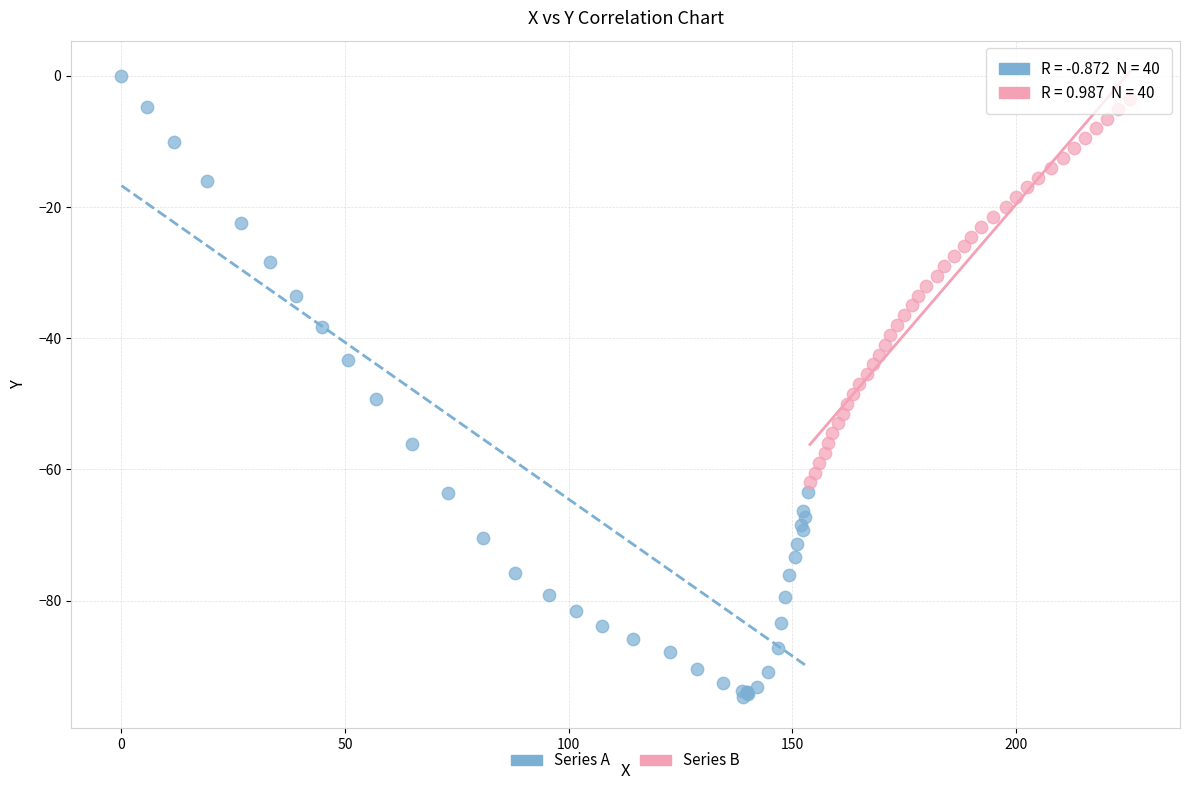

Which series has the largest Y range (max minus min)?

Series A